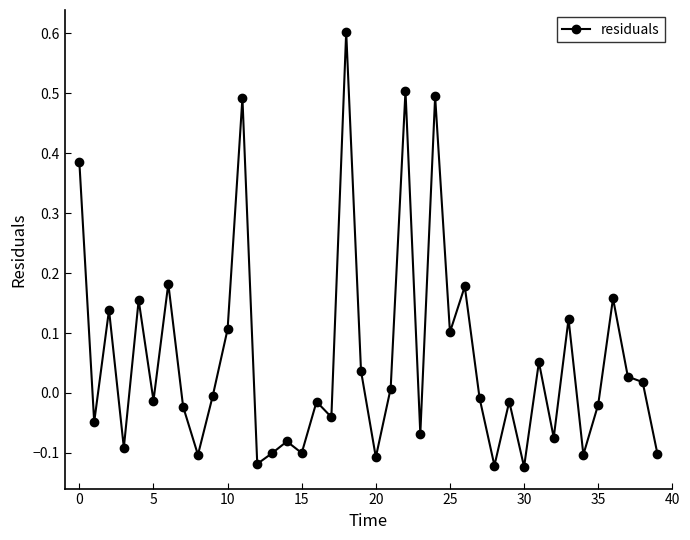

What is the difference between the maximum and minimum values?

0.7